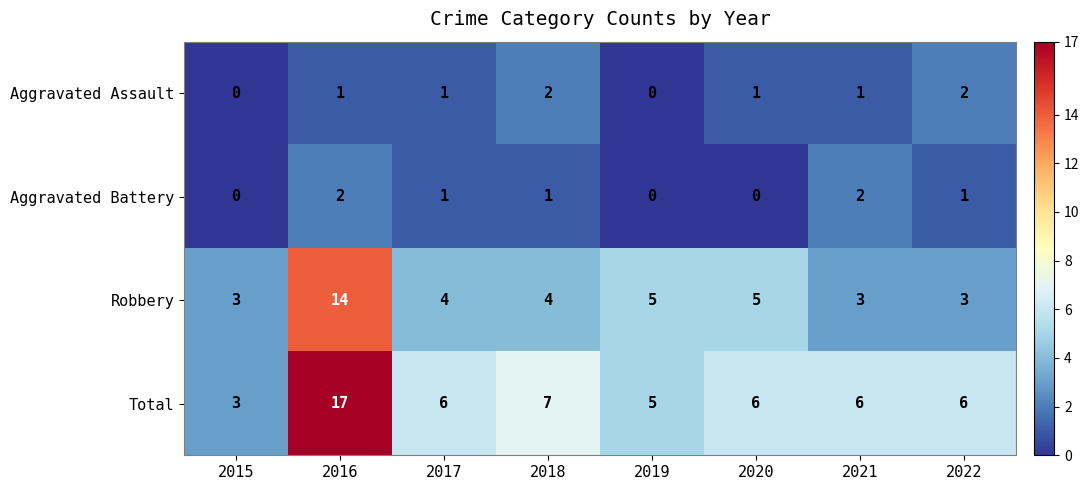

How many Aggravated Assault values are between 1 and 2?

6